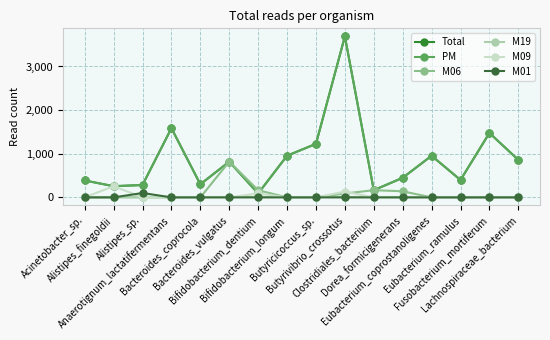

True or false: PM and Total cross at least once.

False